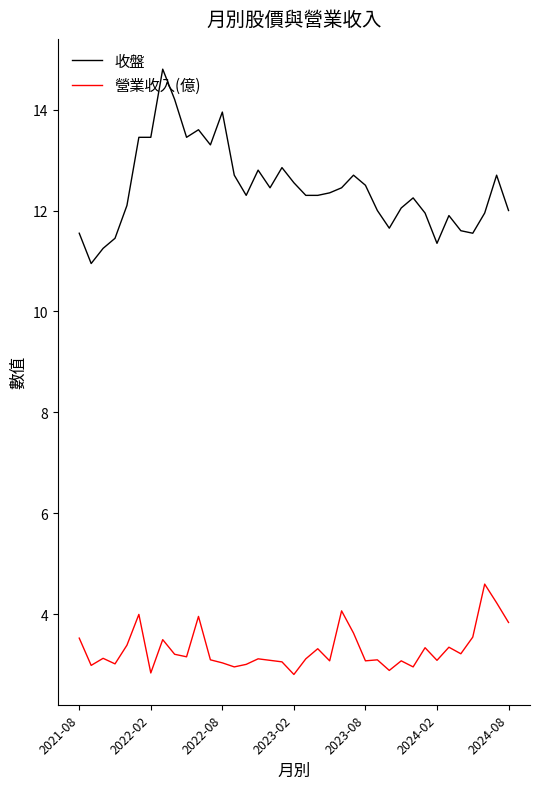

At how many categories does at least one series exceed 7?

37